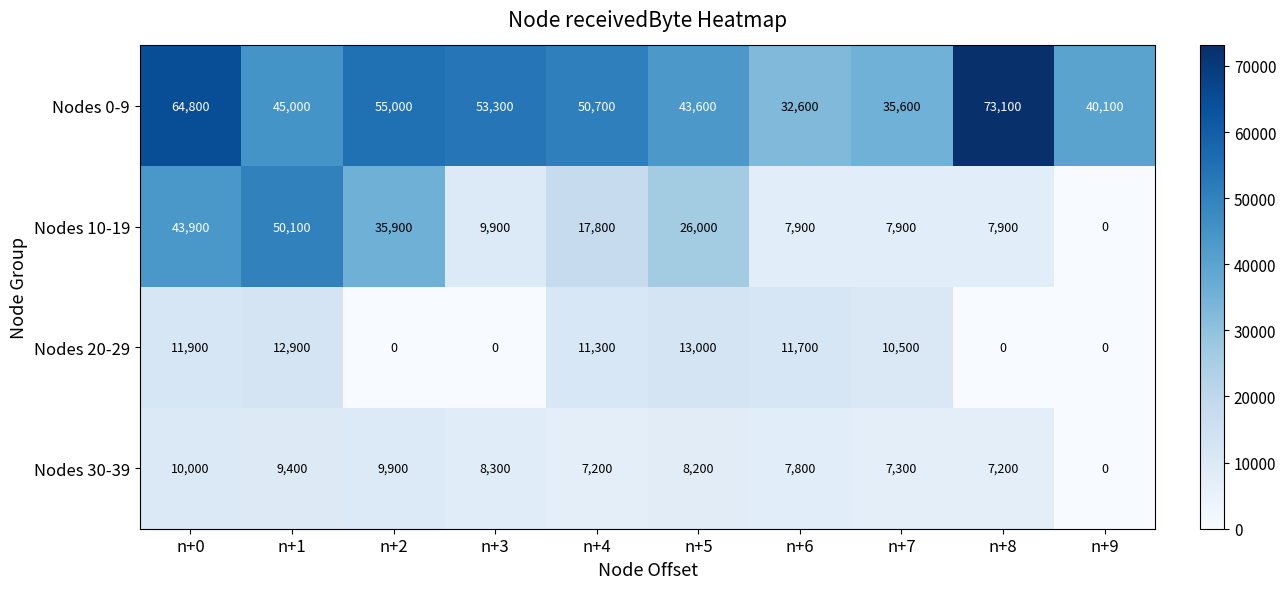

What is the sum of the Nodes 20-29 values at n+2 and n+6?

11700